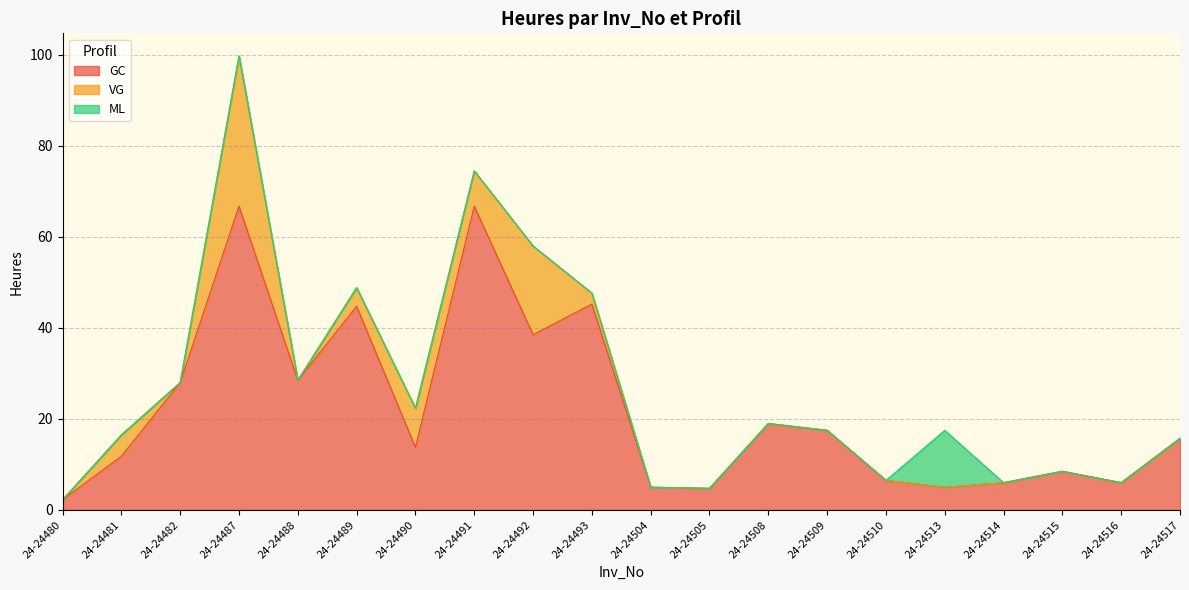

Count the number of data series in this chart.

3